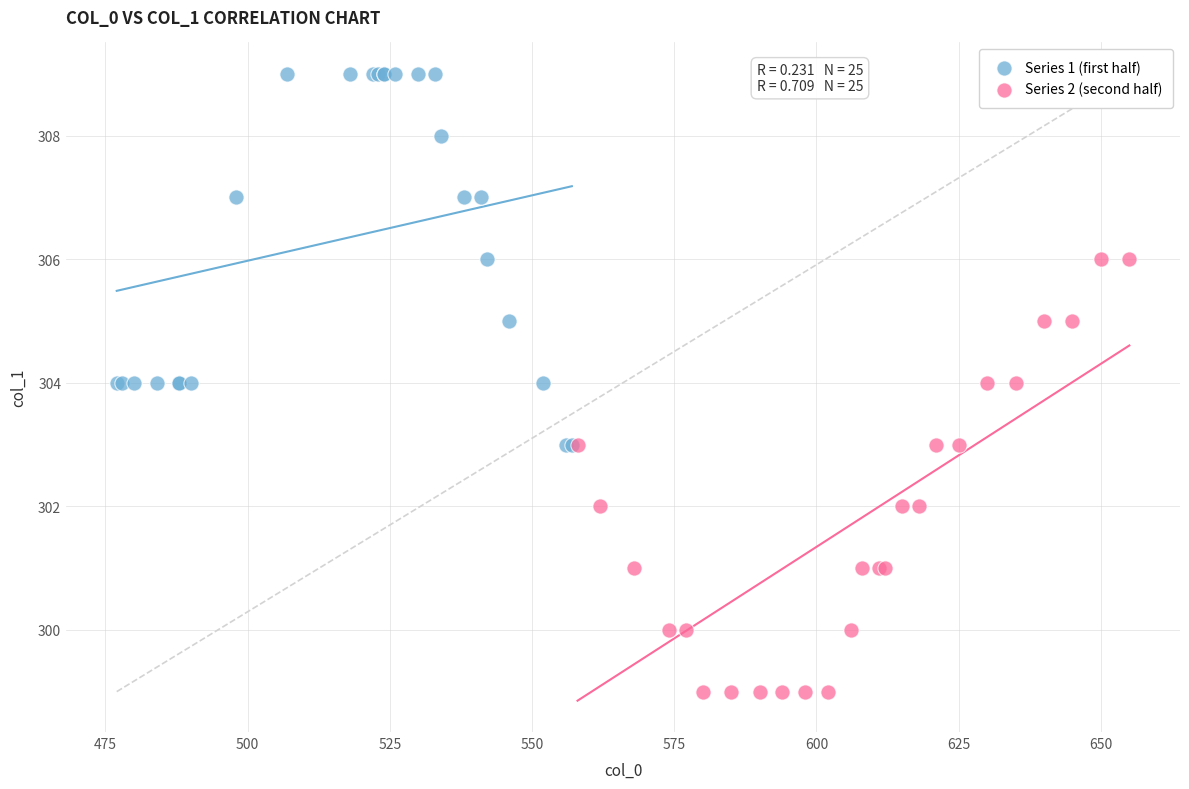

Which series reaches the minimum Y coordinate?

Series 2 (second half)